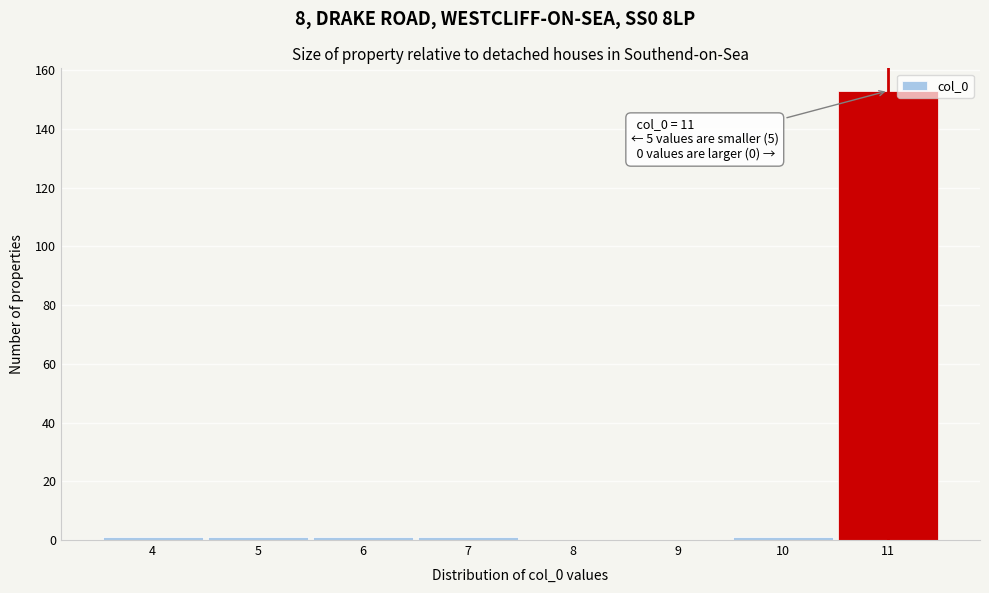

Over which range of the x-axis is the bar tallest?

10.5 to 11.5